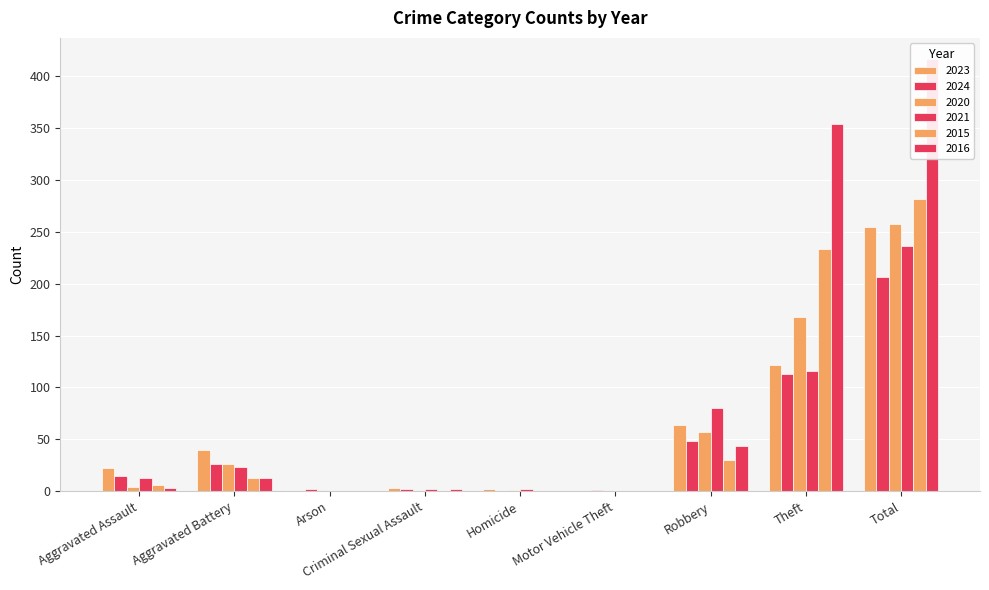

What is the label of the 8th bar from the right?

Aggravated Battery